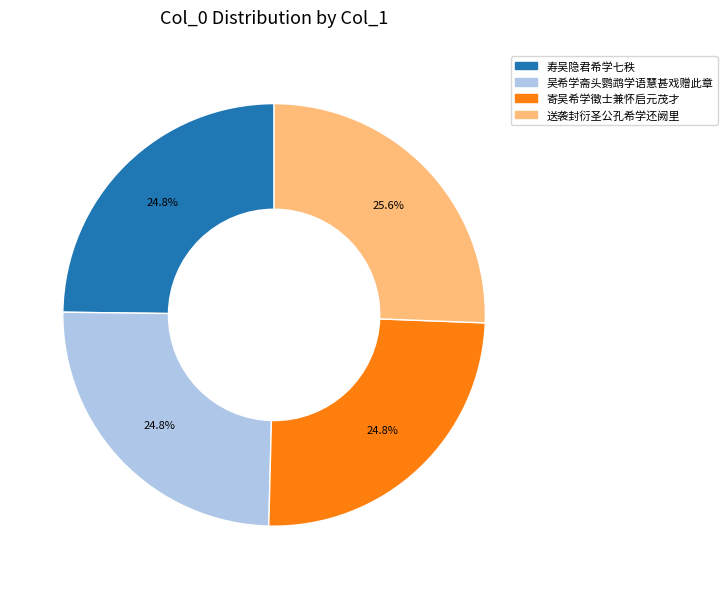

To the nearest percent, what is the combined percentage of 寿吴隐君希学七秩 and 吴希学斋头鹦鹉学语慧甚戏赠此章?

50%